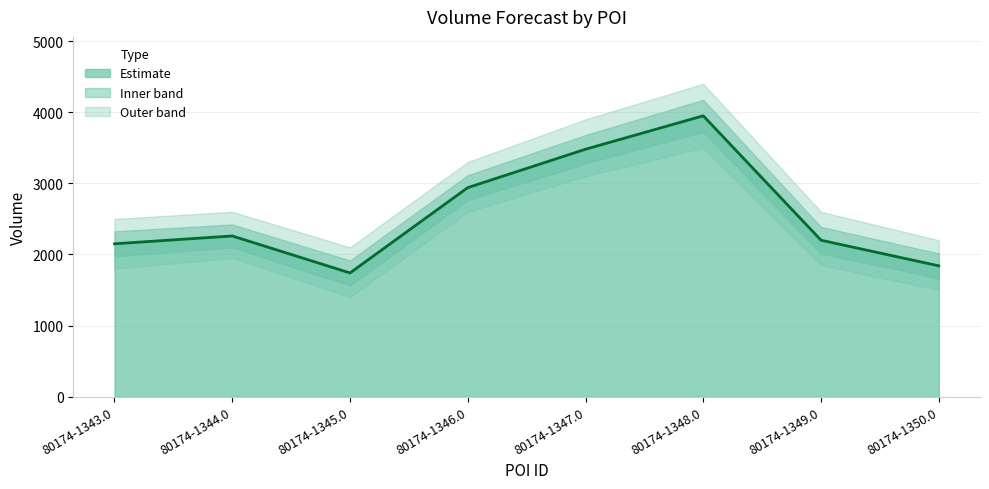

Reading left to right, extract all data points from this chart.

2150	2260	1740	2940	3480	3950	2200	1840